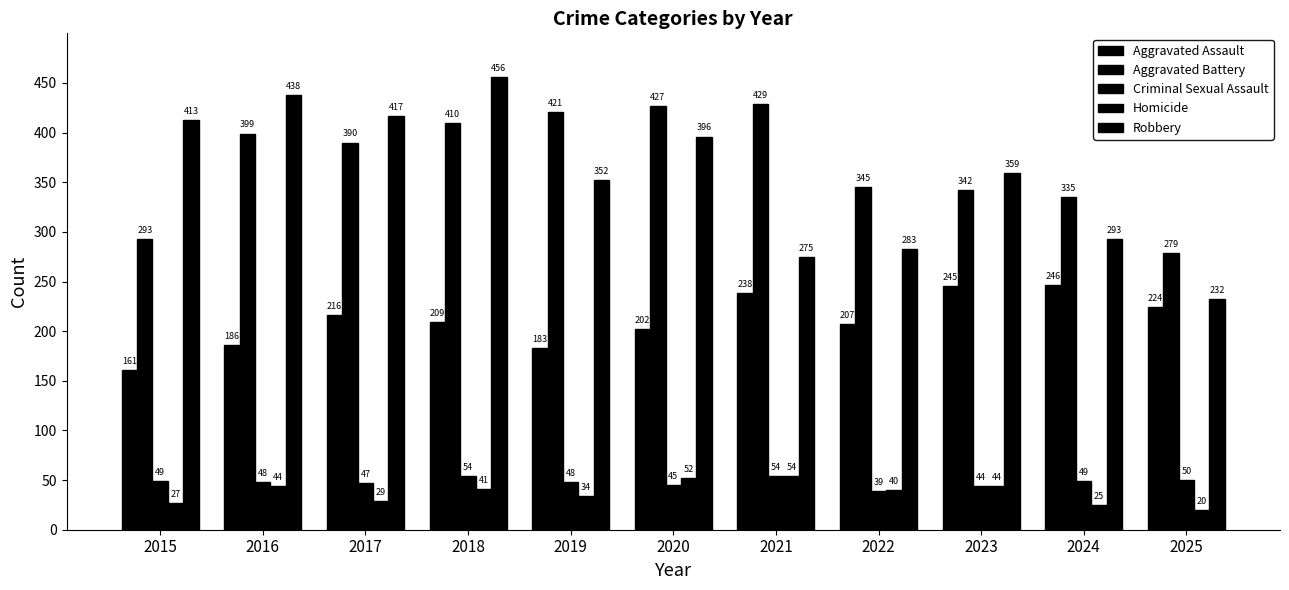

How many groups of bars are there?

11